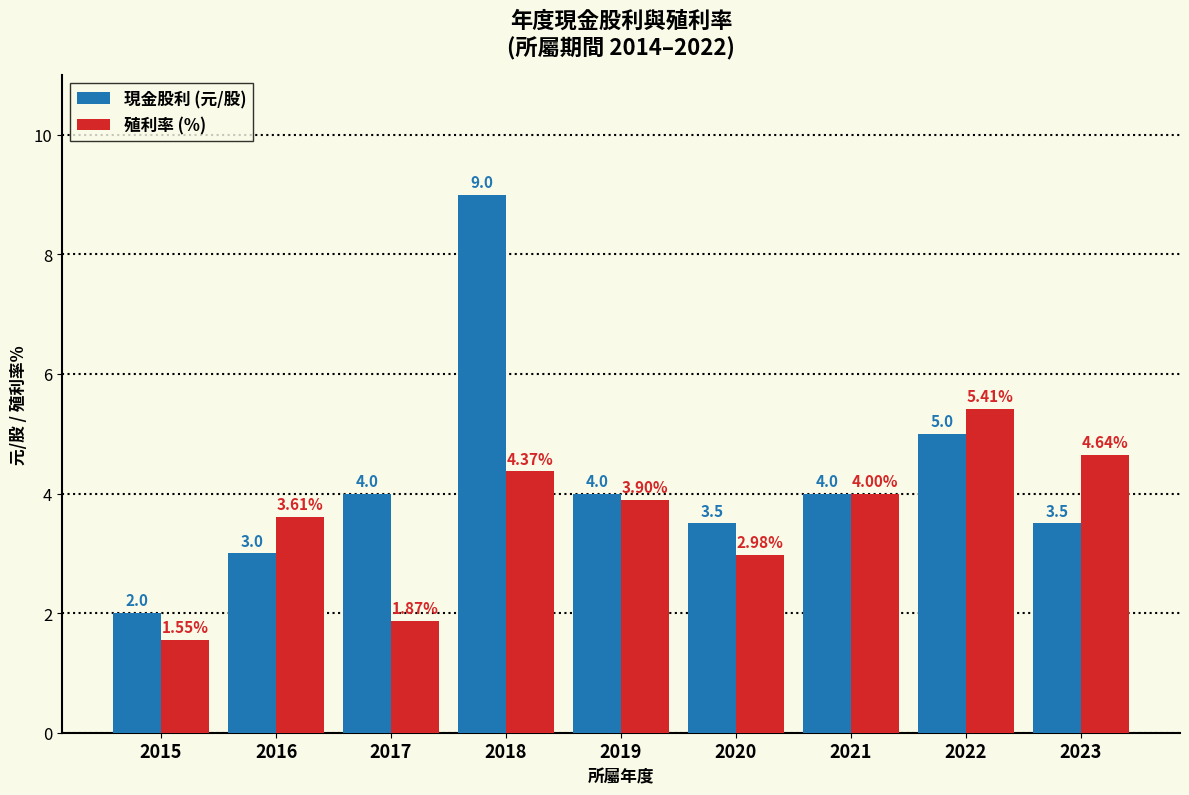

Which series has the largest total across all categories?

現金股利 (元/股)